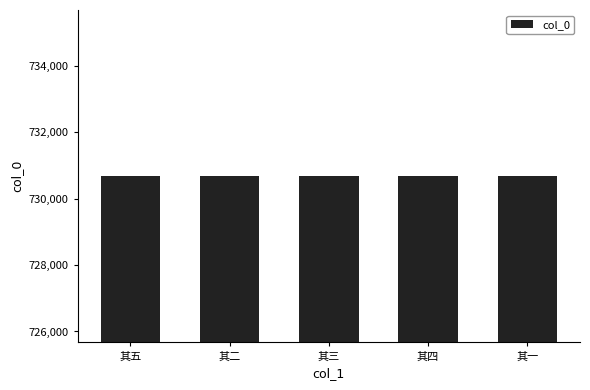

What is the value of the 1st bar from the left?

730675